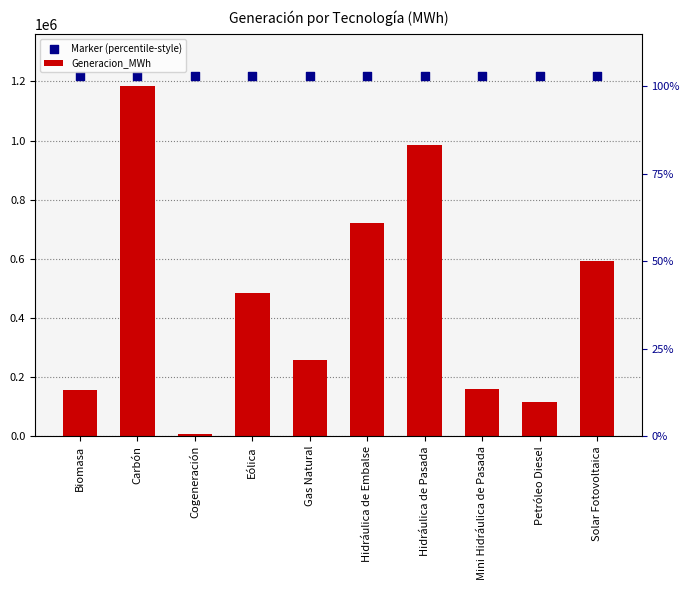

At which category is the sum across all series the highest?

Carbón